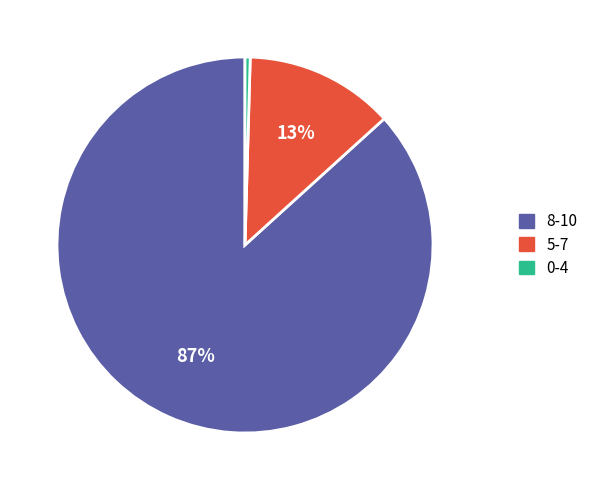

The 8-10 slice represents 95% of the pie. True or false?

False